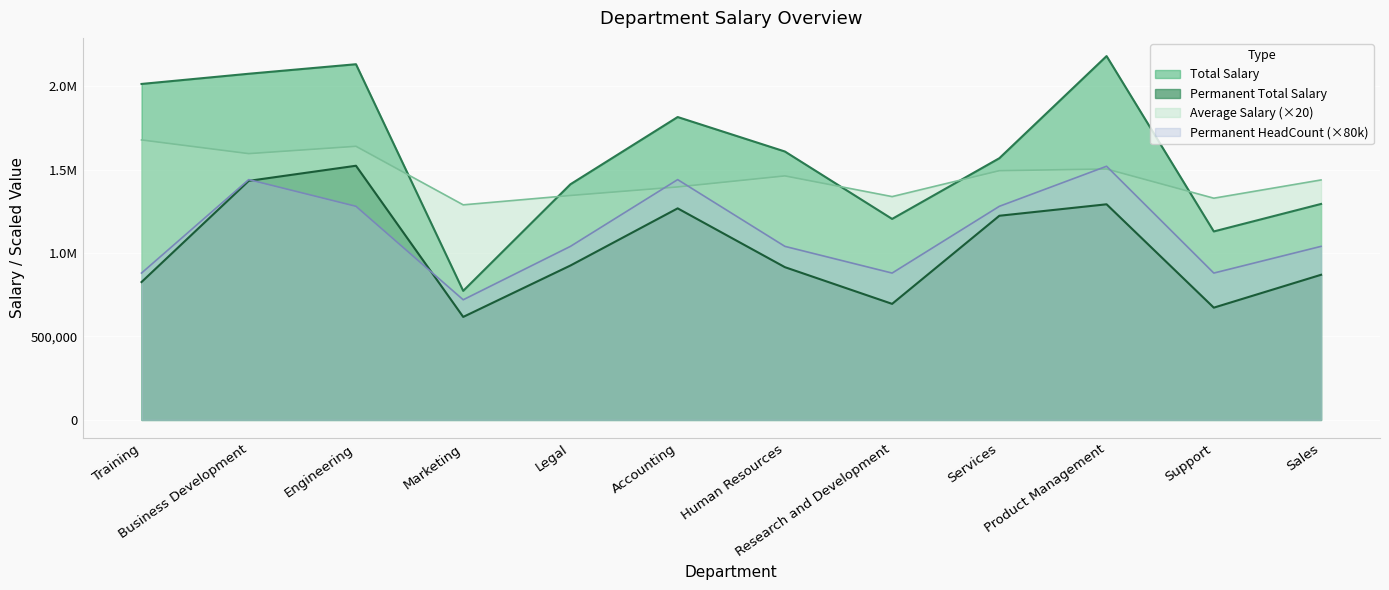

What value does the Total Salary series have at Engineering?

2131387.5